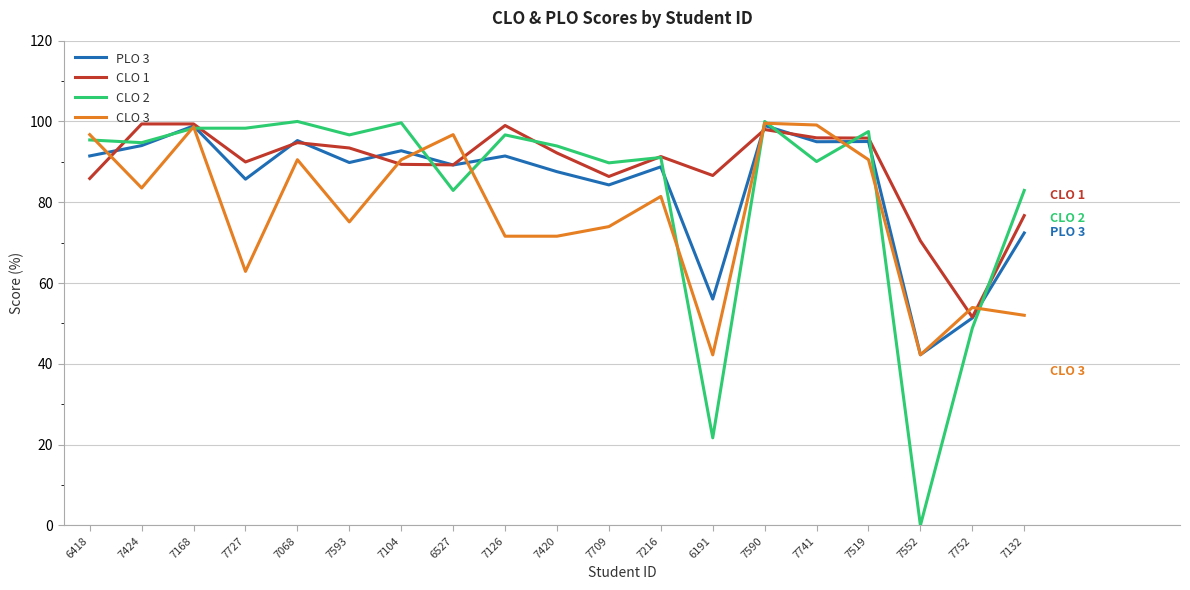

Which series has the largest range (max minus min)?

CLO 2